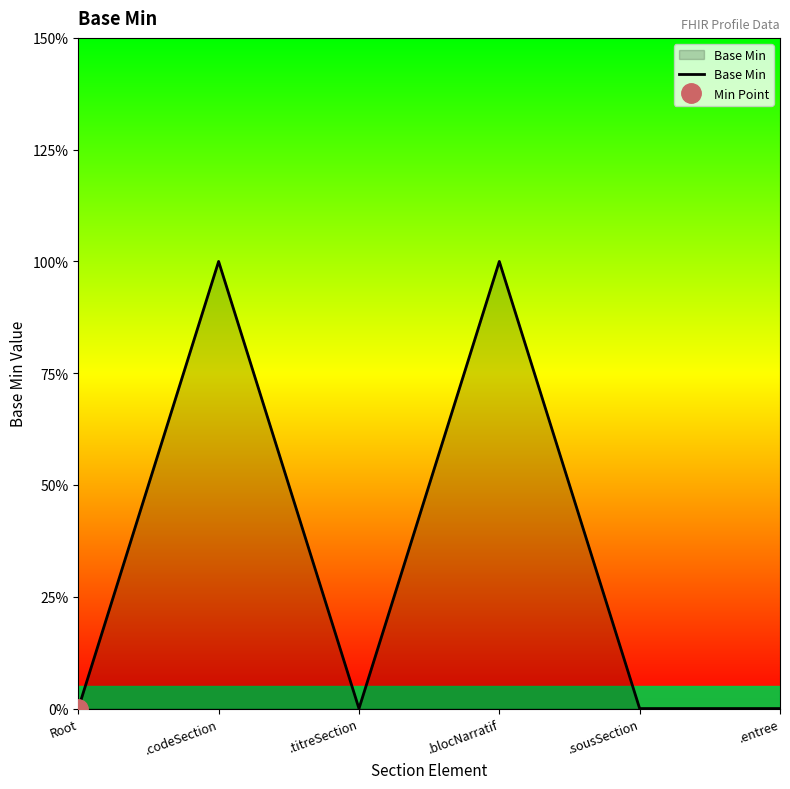

What position from the right is .titreSection?

4